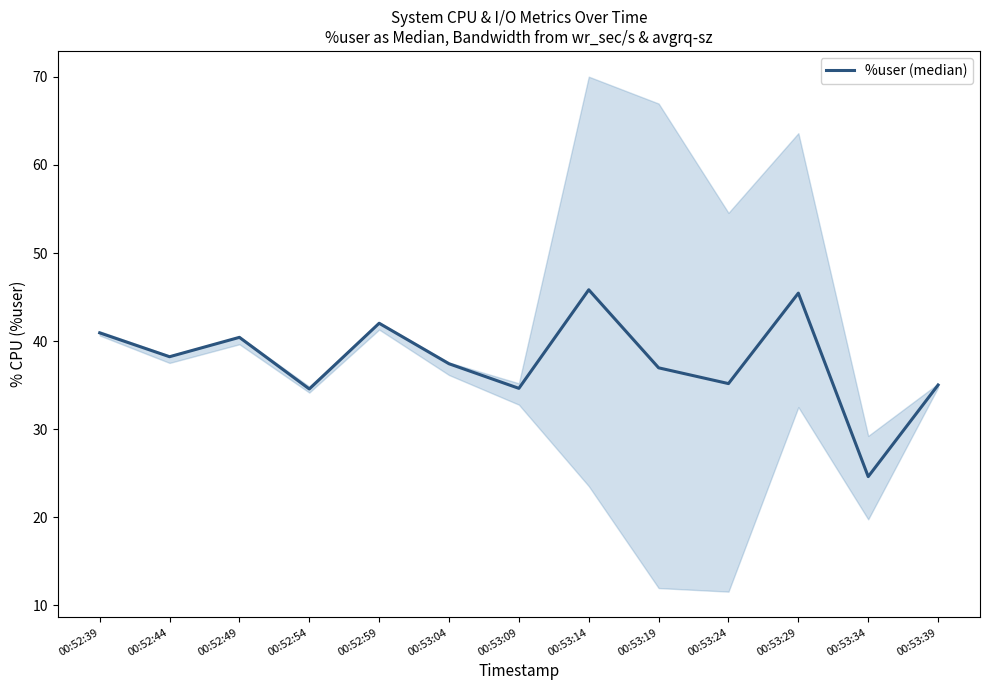

Read the value at 00:53:04.

37.4